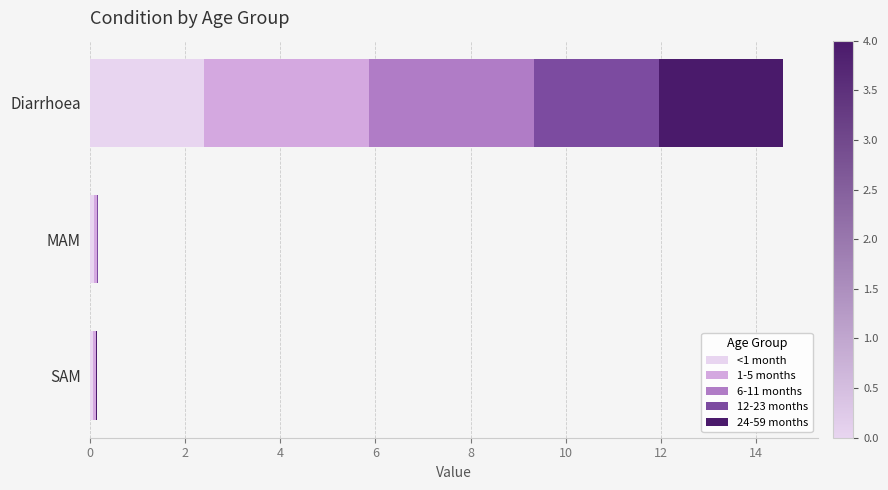

What is the total value across all series at Diarrhoea?

14.6